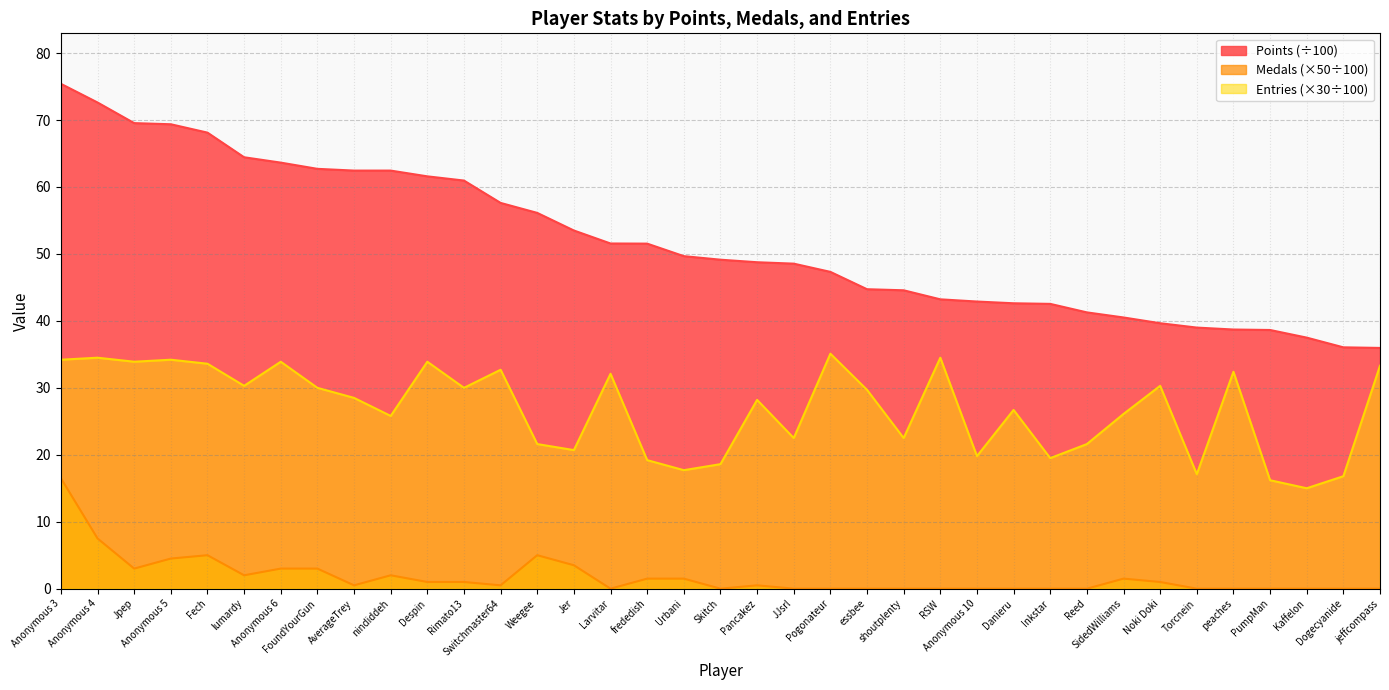

What is the difference between the maximum and minimum values in the Medals (×50÷100) series?

16.5